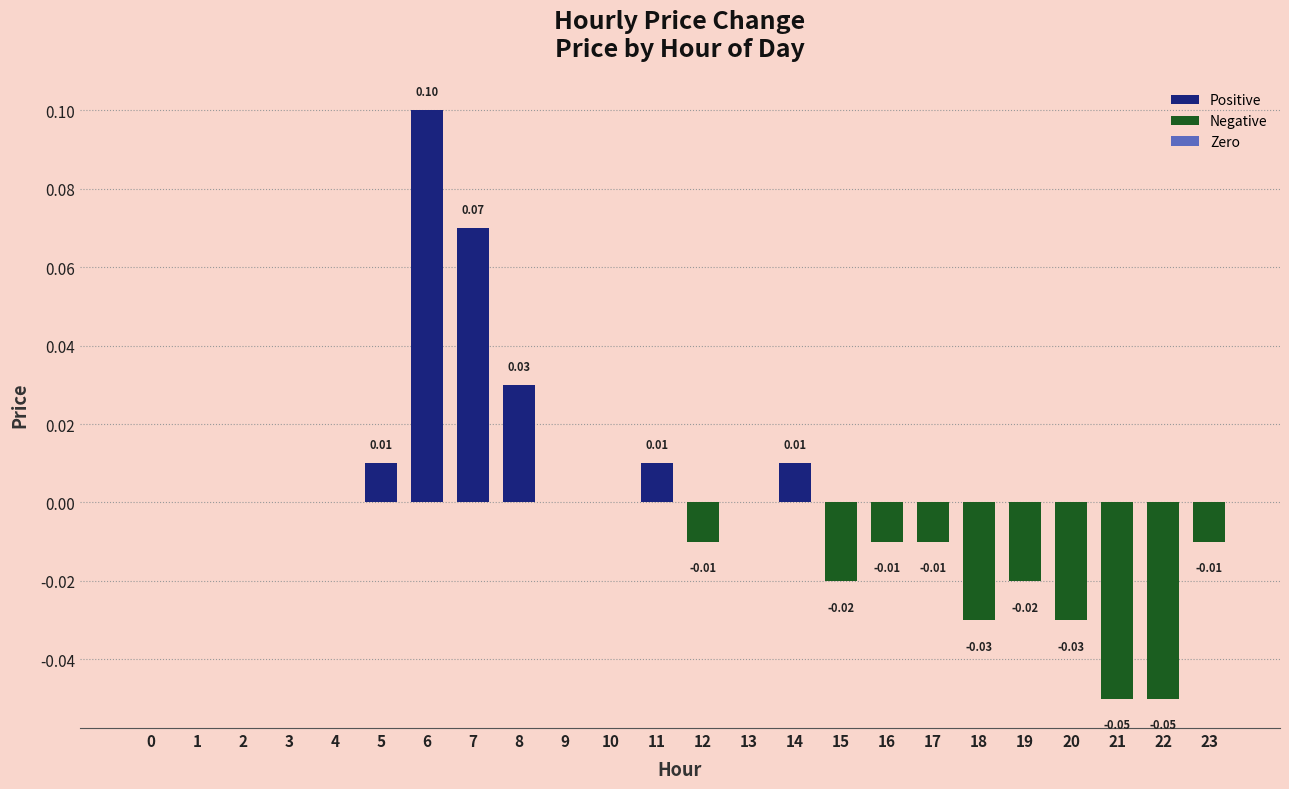

Between 15 and 17, which is larger?

17